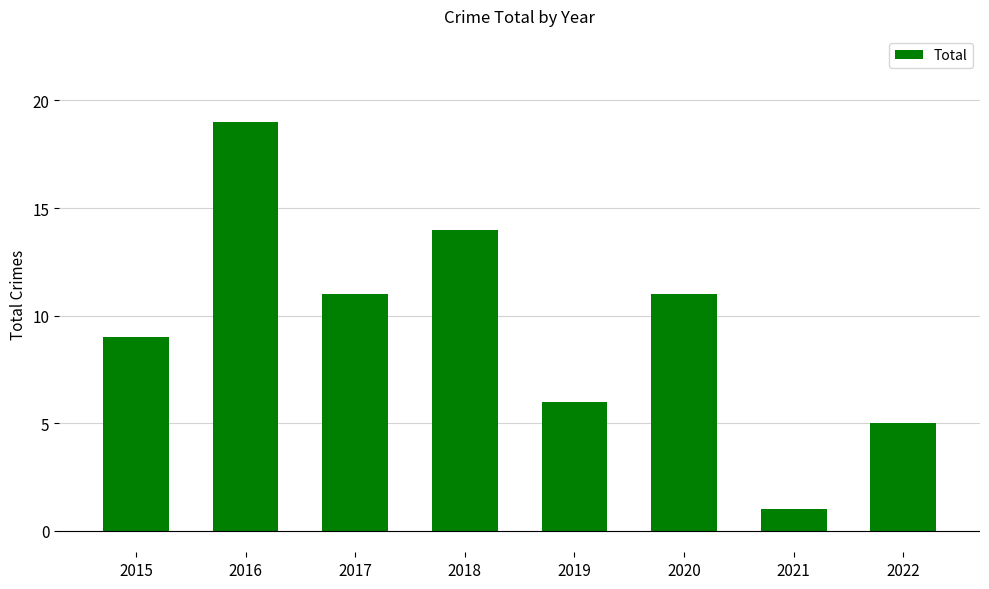

How many values are below 11?

4